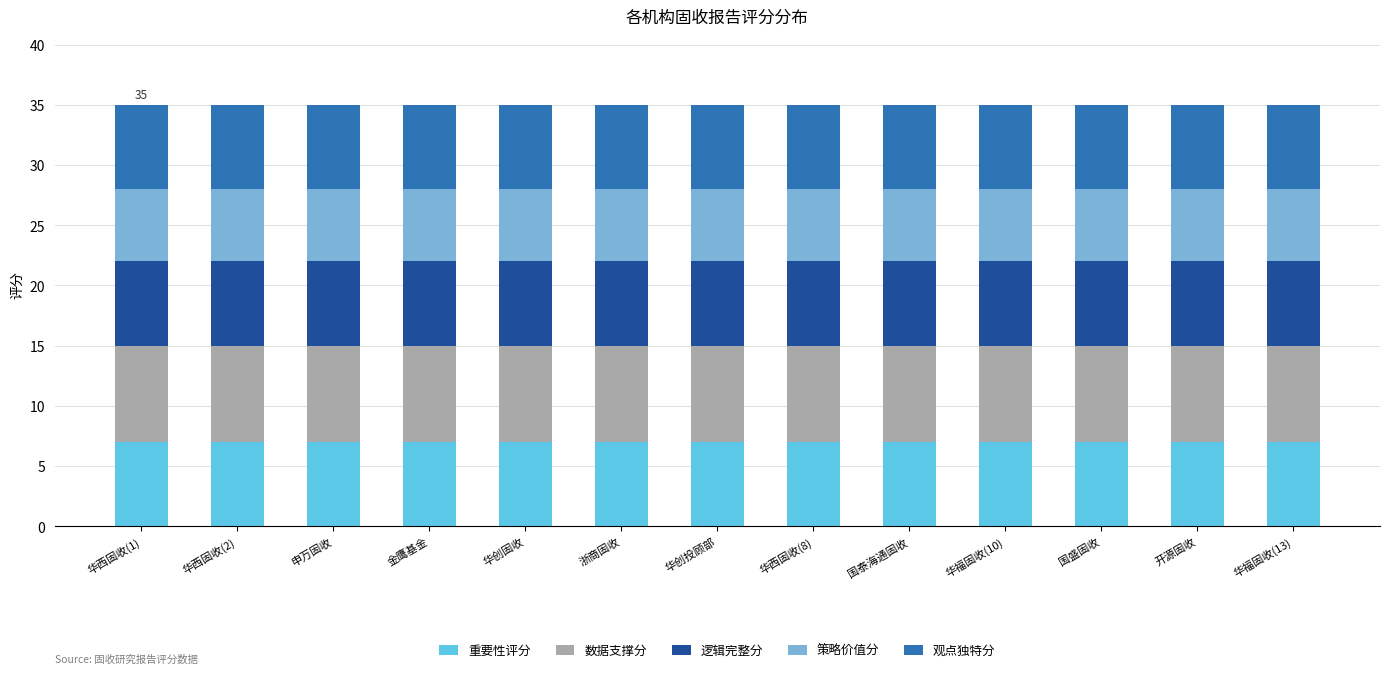

Is it true that 重要性评分 equals 7 at 华创固收?

True